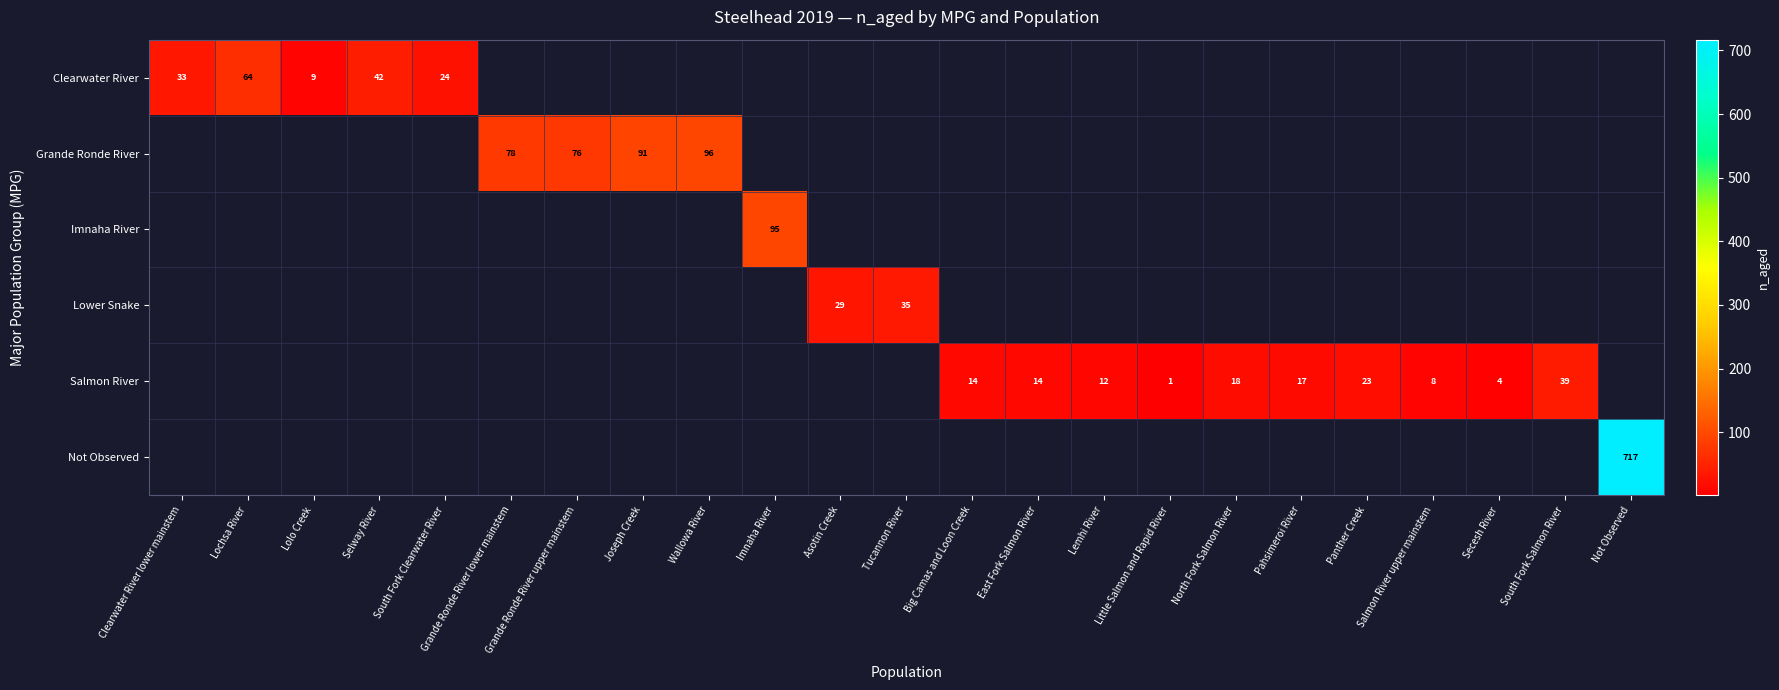

Is it true that Salmon River equals 10 at North Fork Salmon River?

False